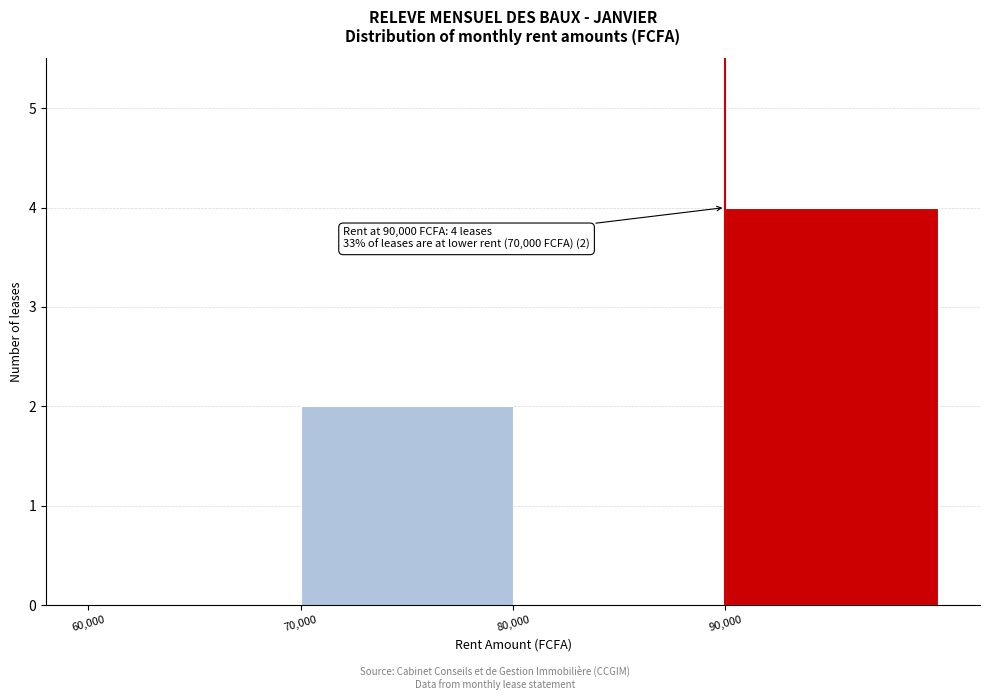

Over which range of the x-axis is the bar tallest?

90000 to 100000